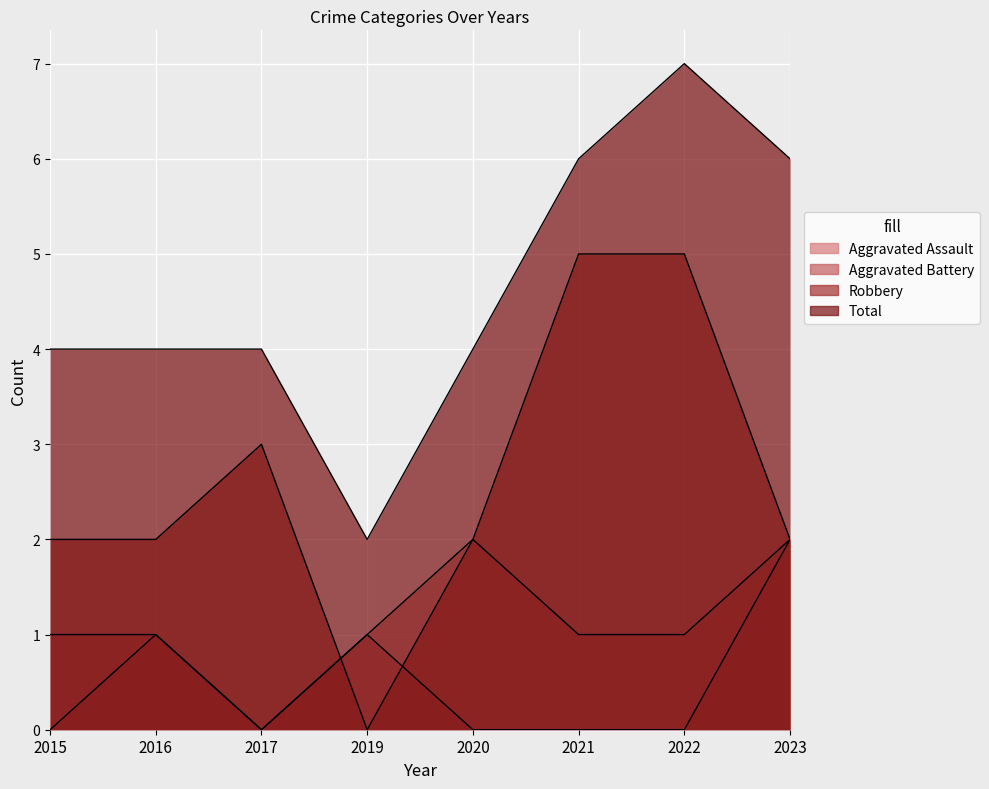

At which category is the sum across all series the highest?

2022